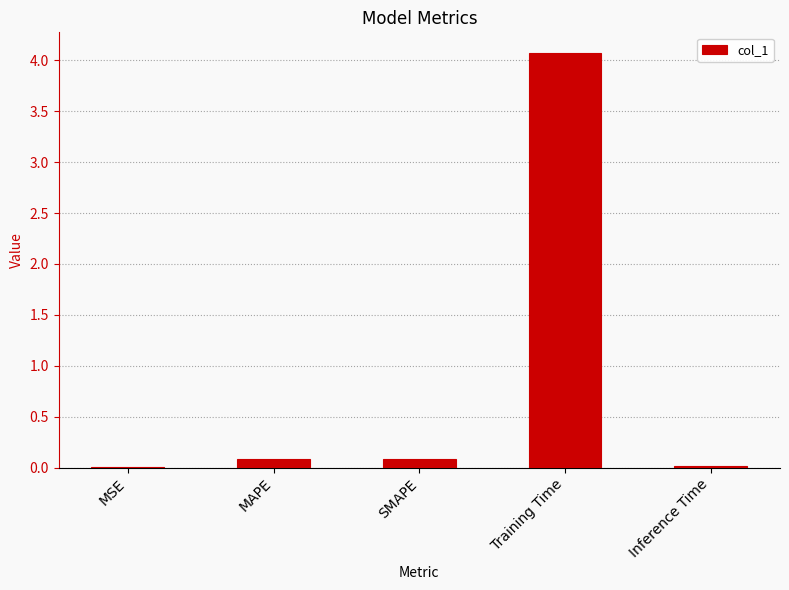

Does the chart contain stacked bars?

No